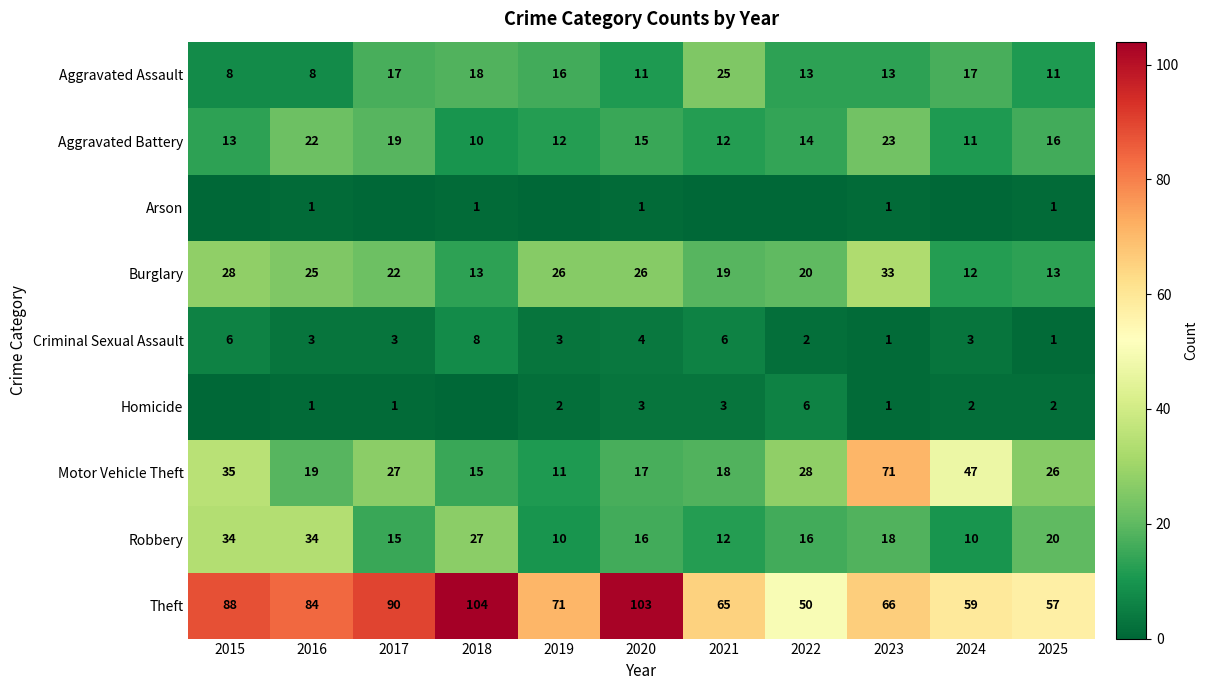

What is the total value across all series at 2015?

212